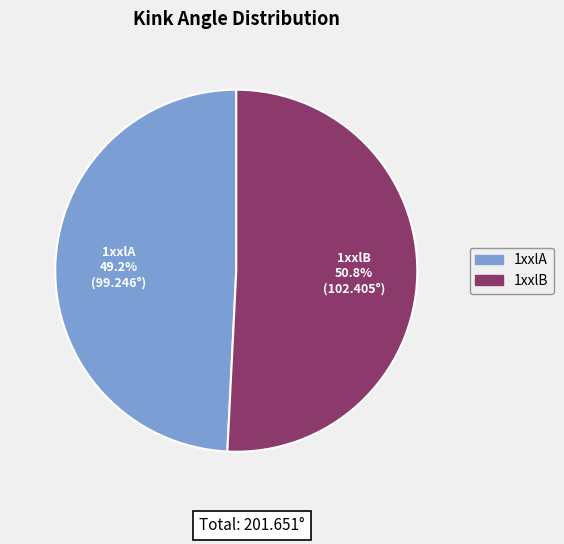

Which category has the biggest portion of the pie?

1xxlB